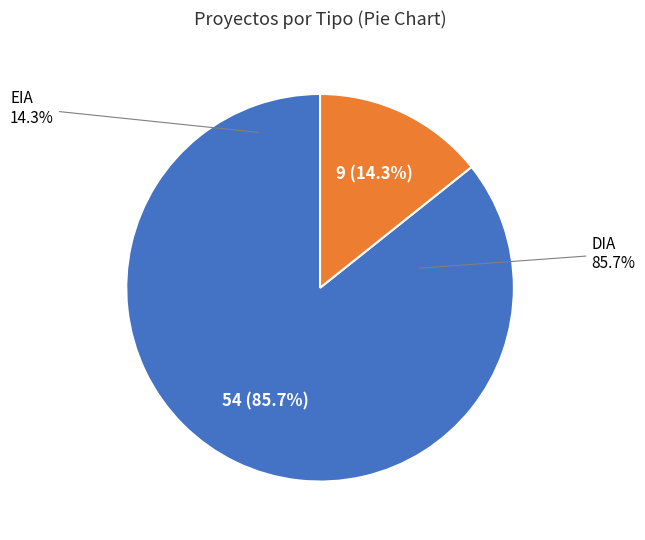

Is EIA the majority of the pie?

No